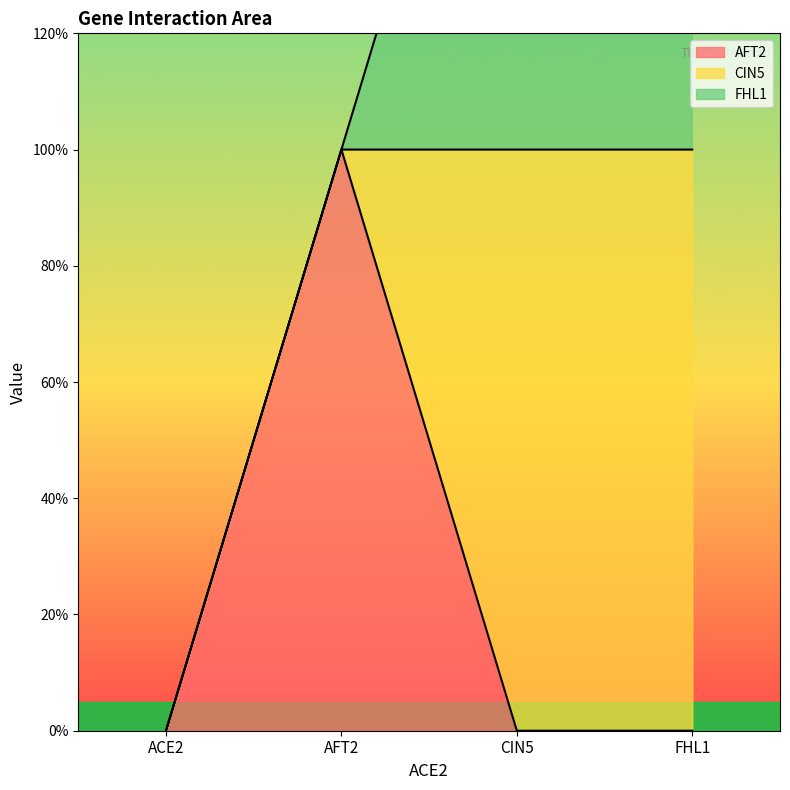

Reading right to left, extract all data points from this chart.

AFT2: 0	0	1	0
CIN5: 1	1	0	0
FHL1: 1	1	0	0